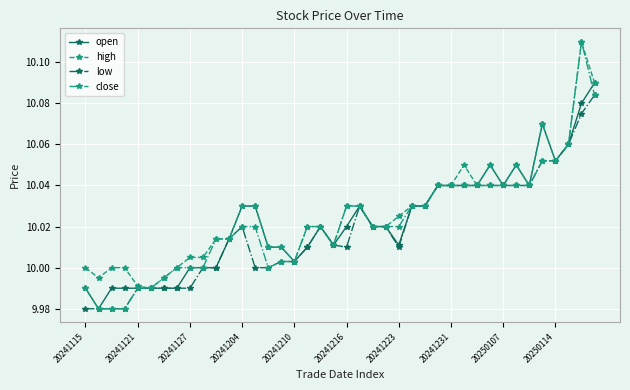

What are all the series names shown in the legend?

open, high, low, close